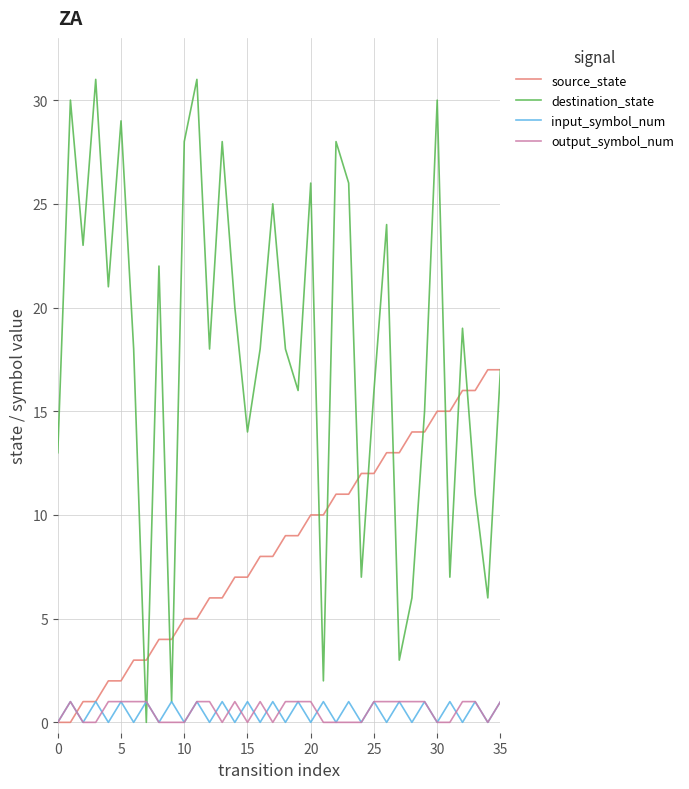

Which series has the widest spread of values?

destination_state